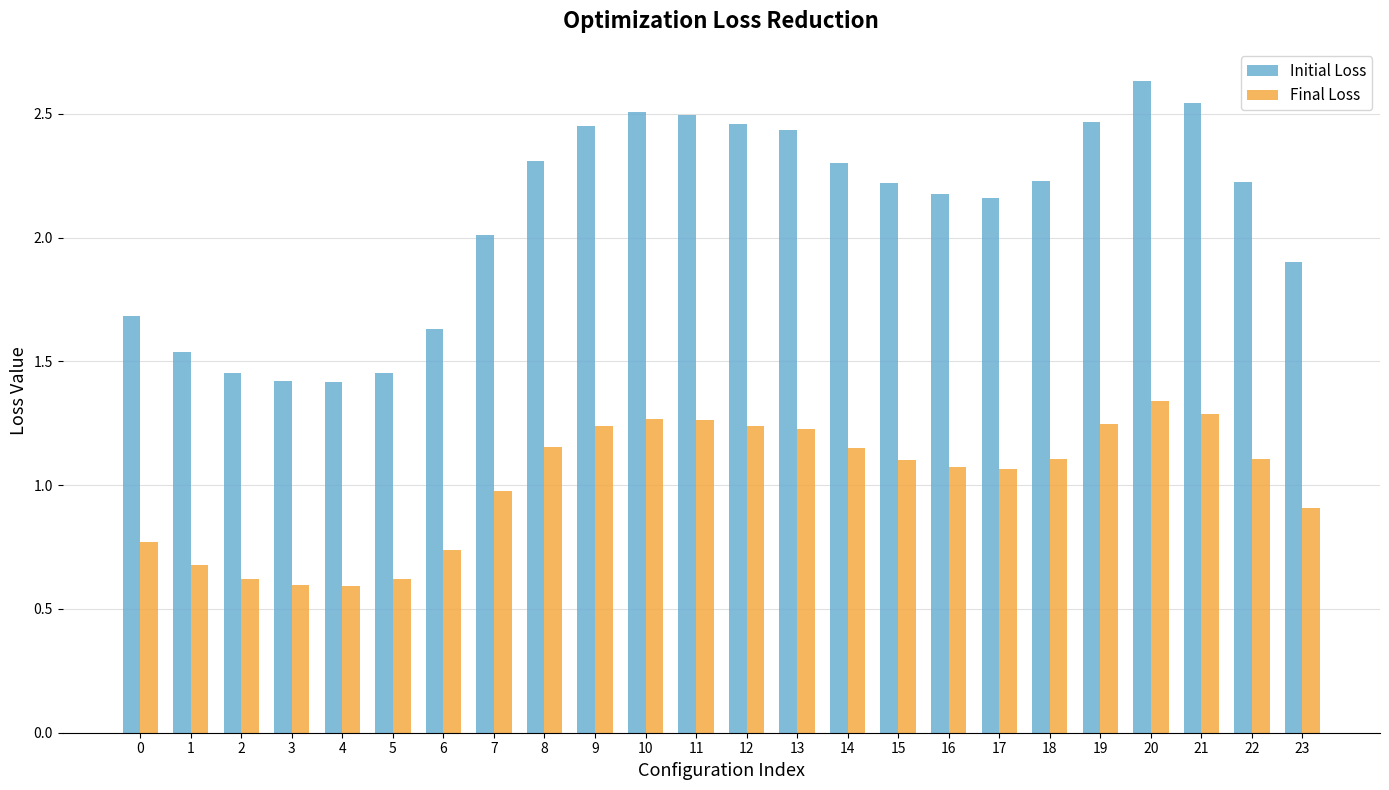

Which series has the largest range (max minus min)?

Initial Loss